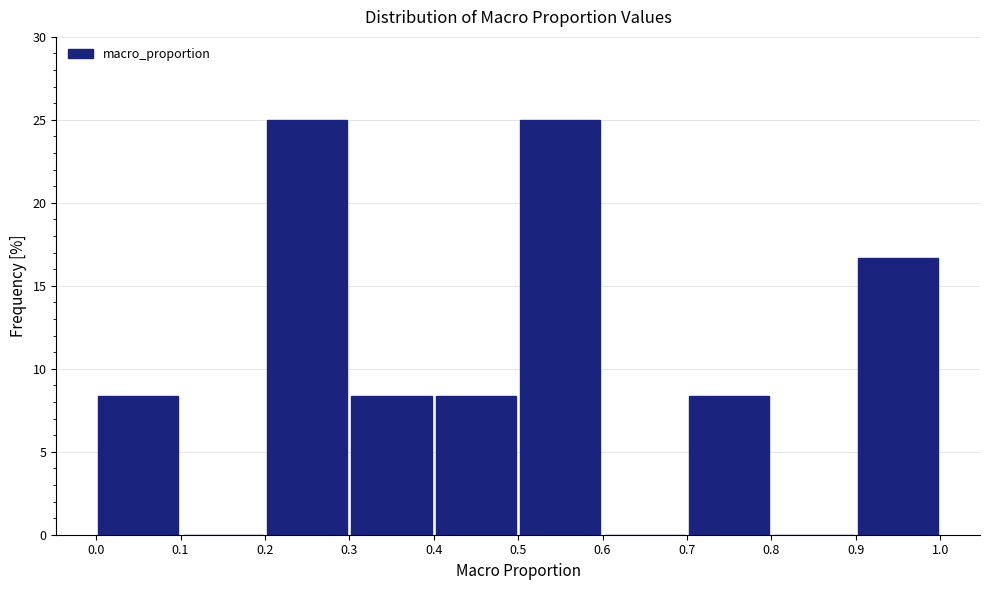

How tall is the bar that spans 0.7 to 0.8 on the x-axis? The values are not printed on the chart, so give them approximately, as read against the axis.

8.5